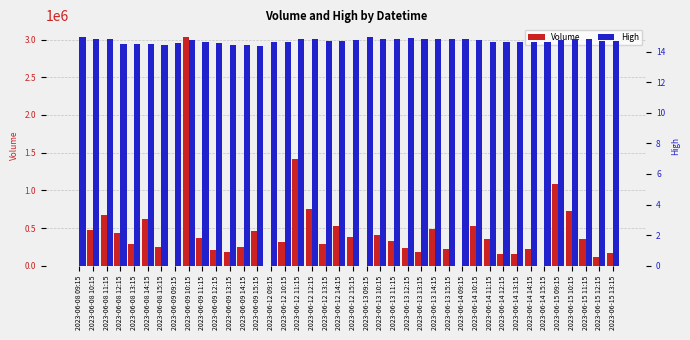

Which series has the largest total across all categories?

Volume